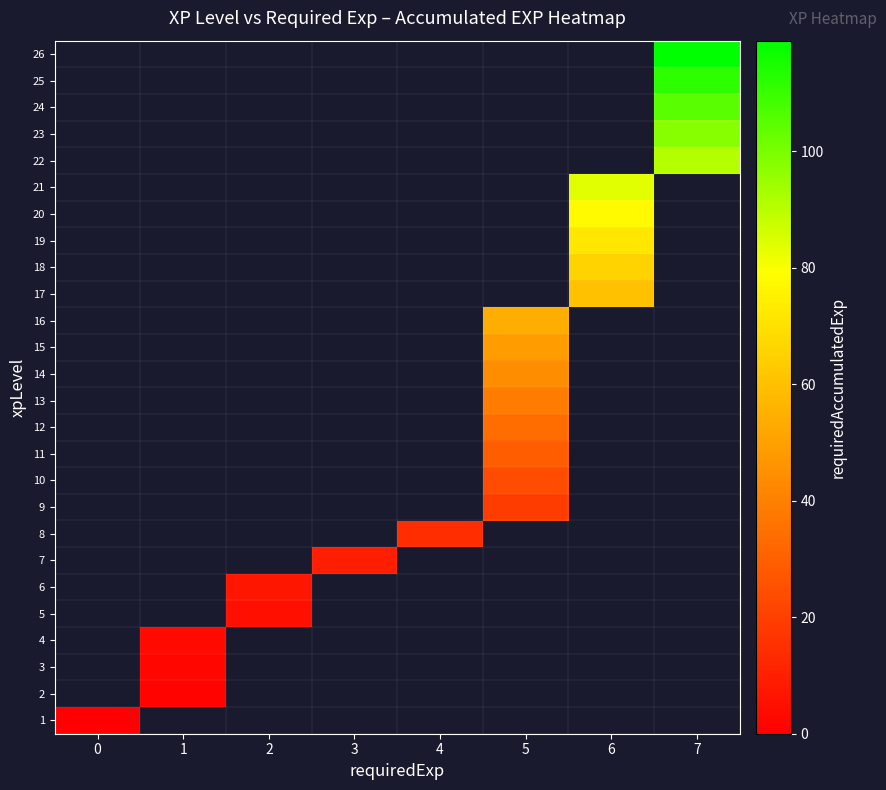

Rank the categories by row_11 value from lowest to highest.

0, 1, 2, 3, 4, 5, 6, 7